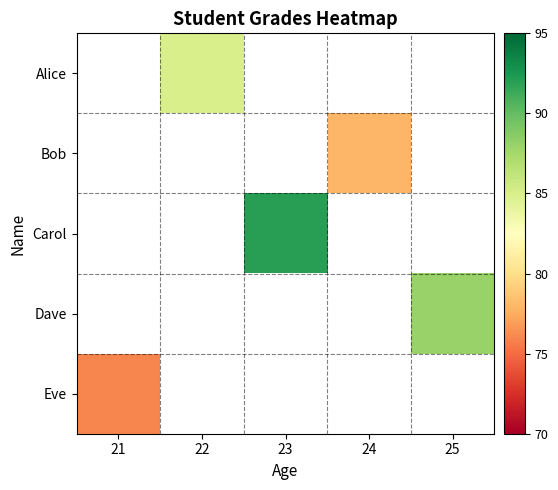

How many data points does each series have?

5